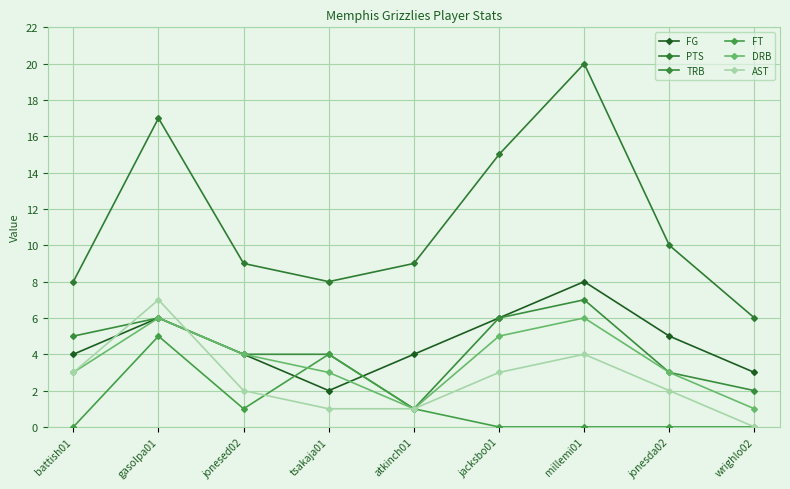

At which category does the chart reach its peak across all series?

millemi01